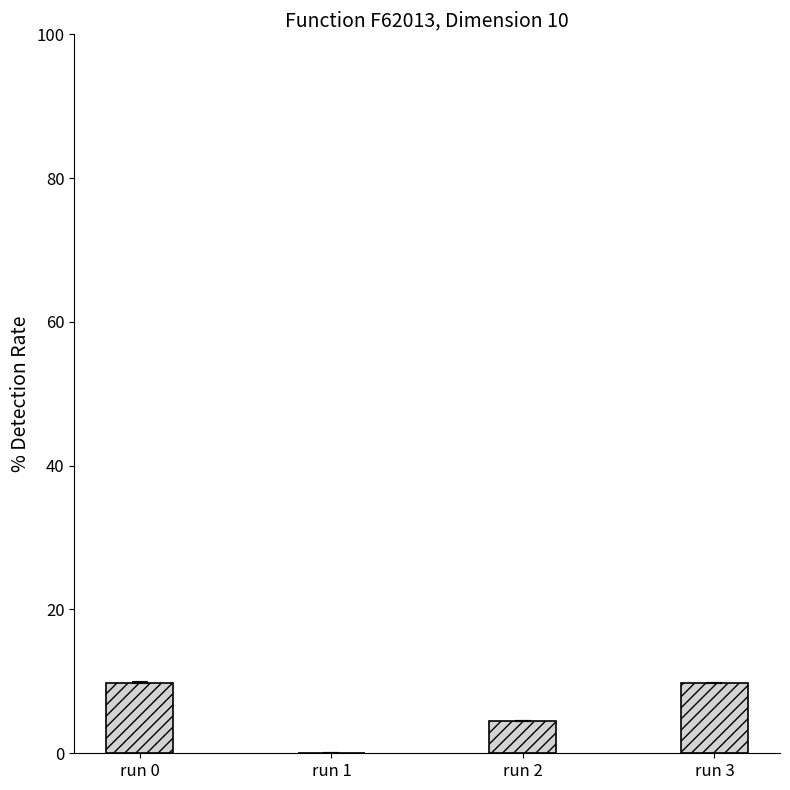

At which label is the value closest to 4?

run 2